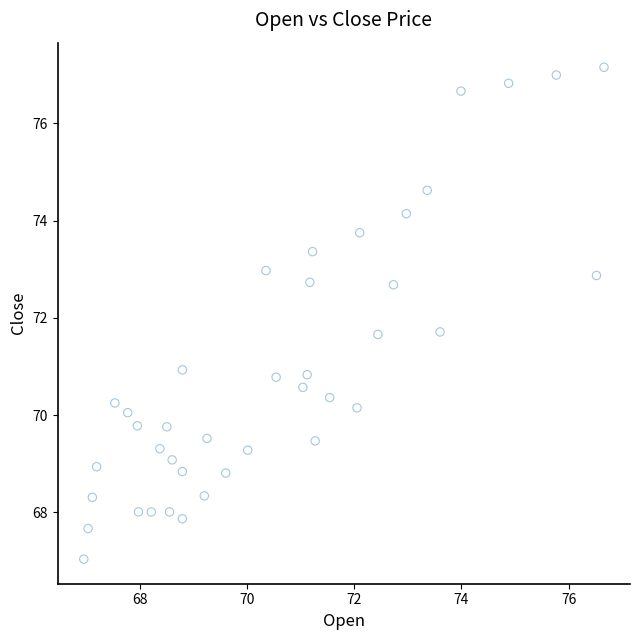

What is the range of X values (max minus min)?

9.7